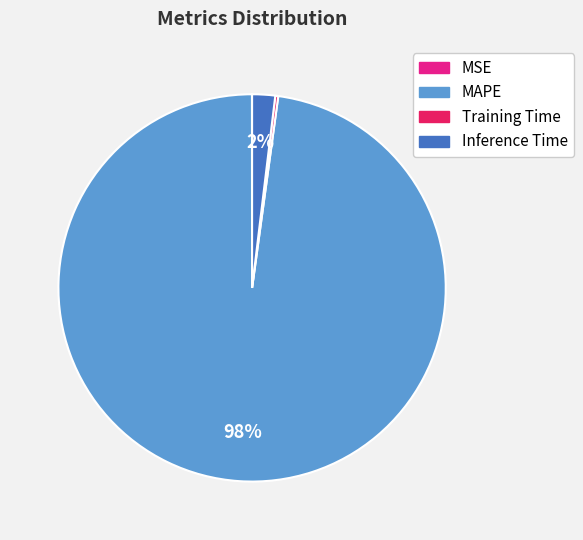

To the nearest percent, what percentage of the pie is MAPE?

98%